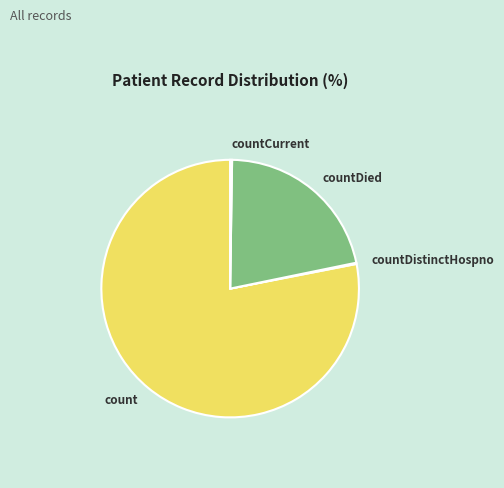

What is the largest slice in the pie chart?

count